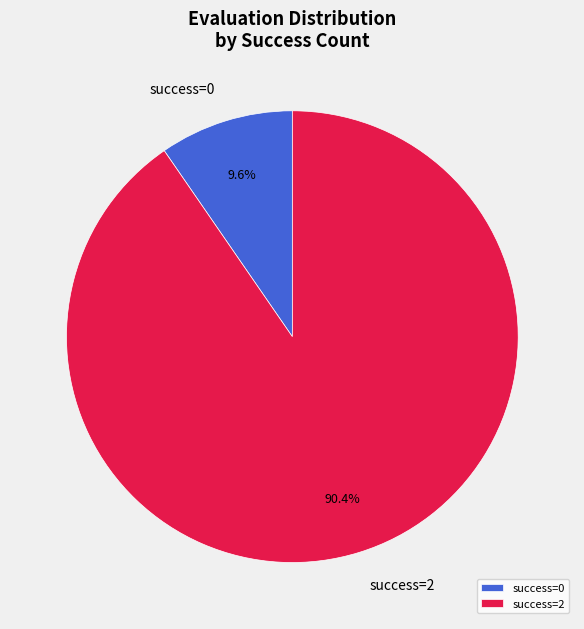

What percentage is NOT represented by success=0?

90.4%